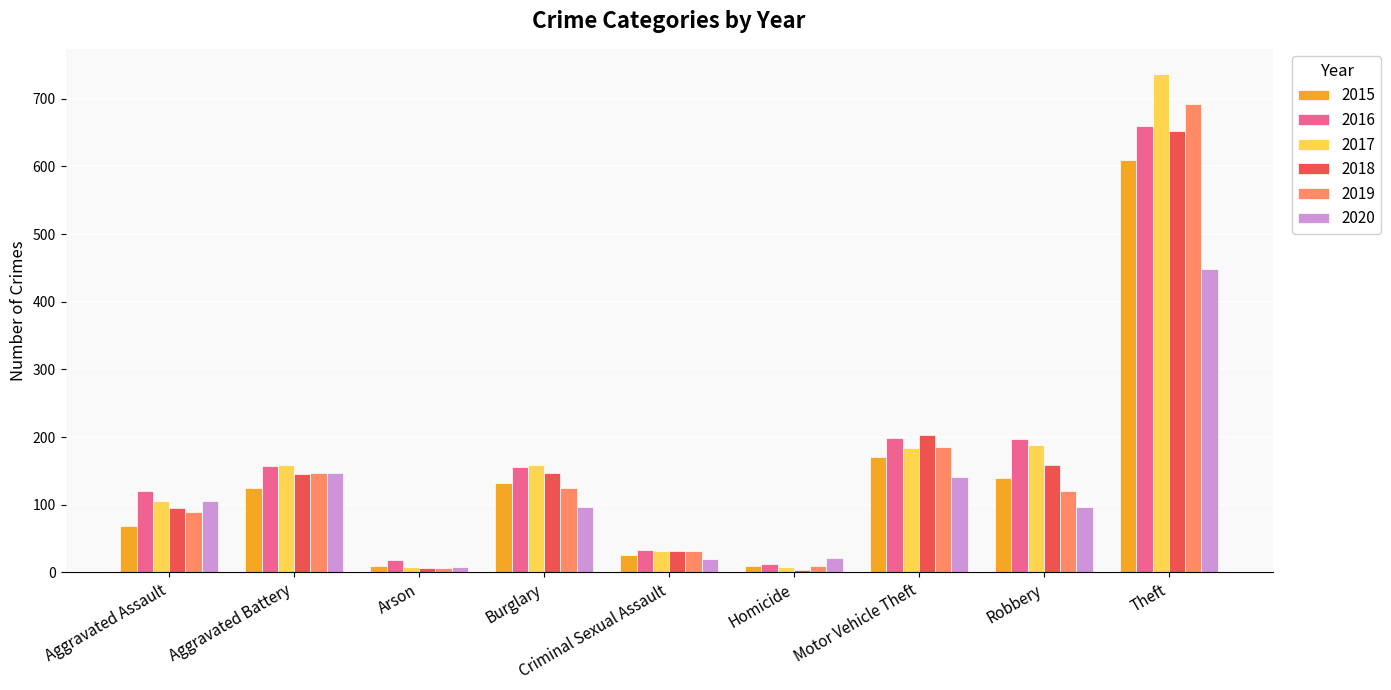

What is the sum of the 2020 values at Arson and Aggravated Assault?

113